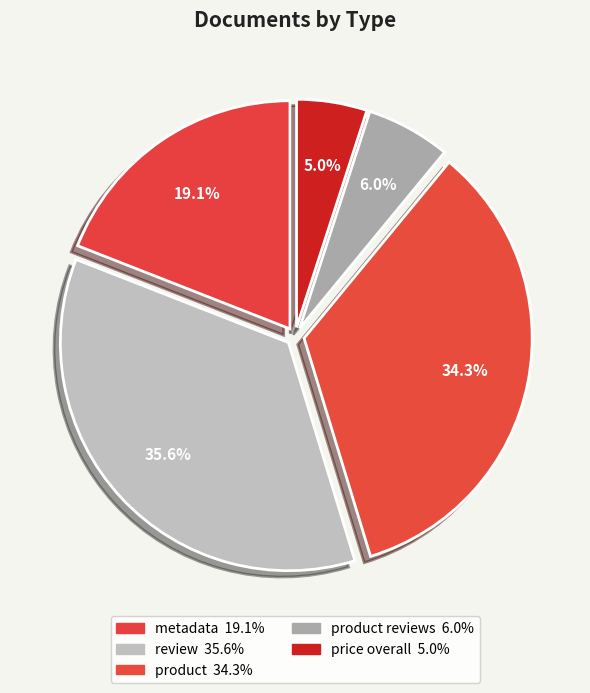

Which slice is the smallest?

price overall